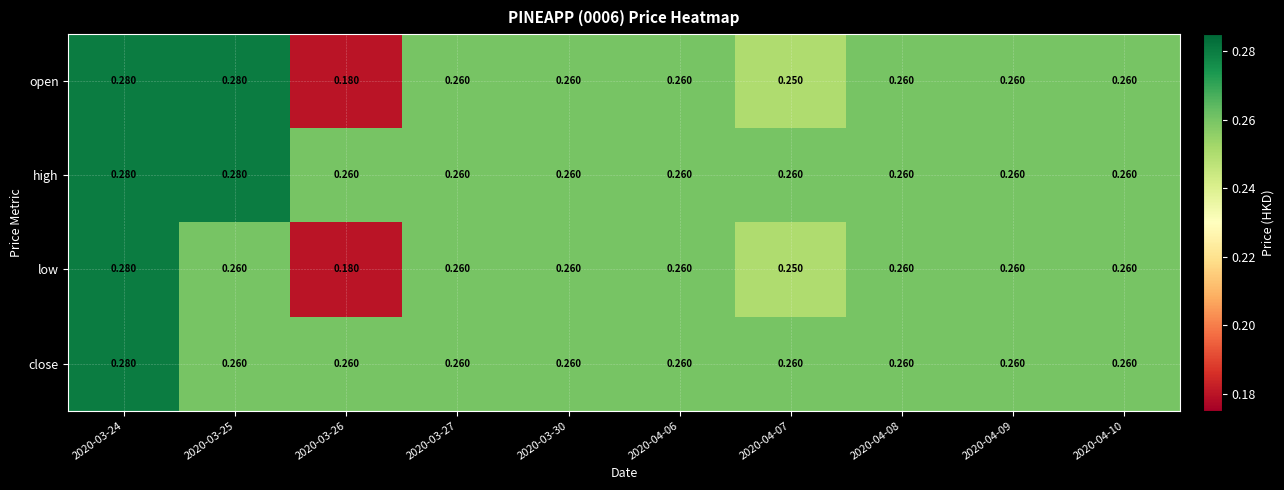

Which series has the largest total across all categories?

high